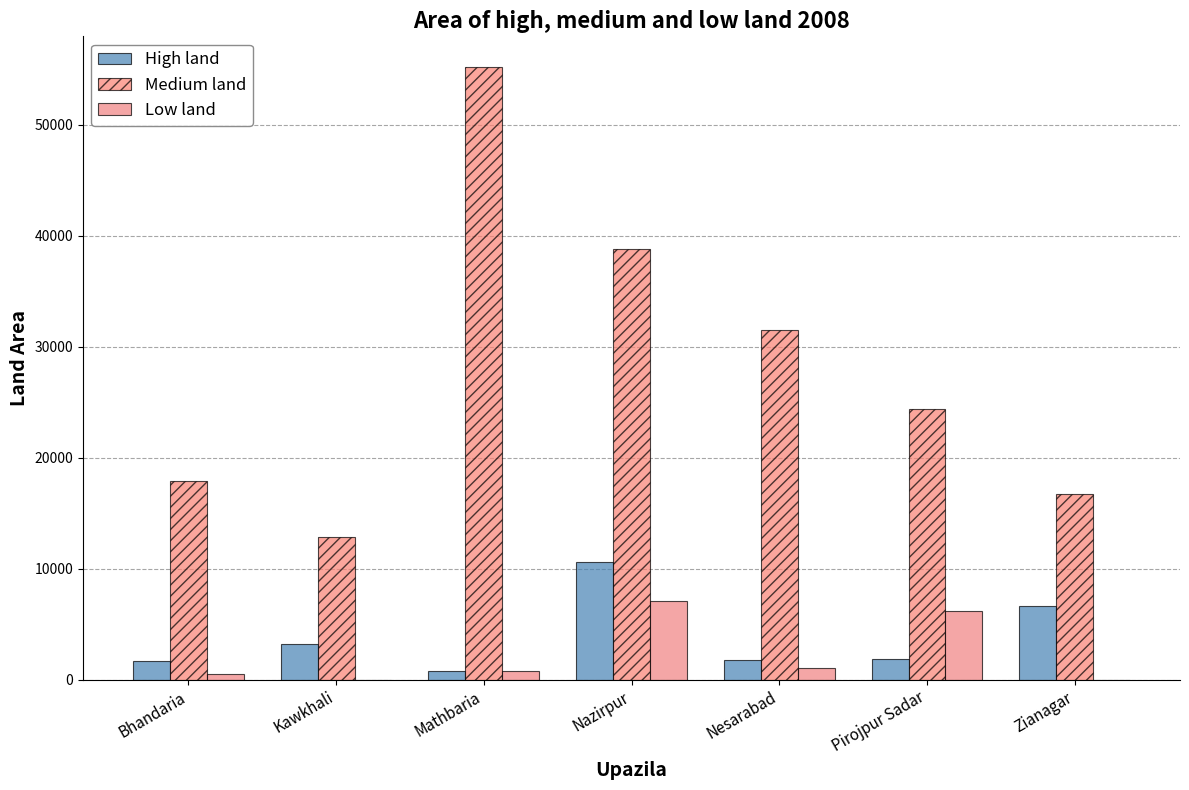

What is the sum of all High land values?

26485